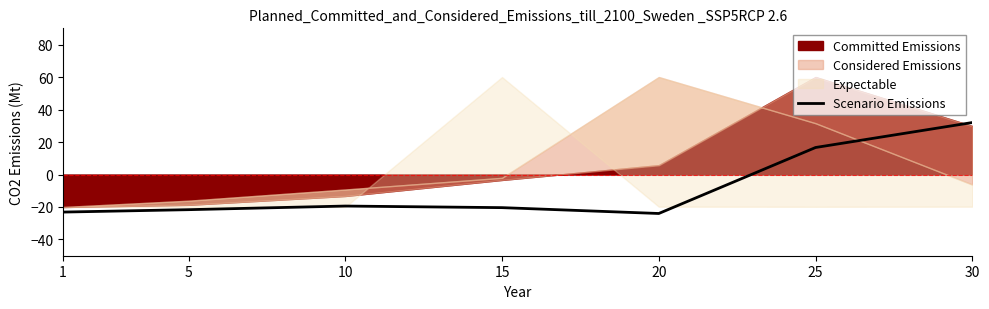

How many lines are shown in the chart?

1